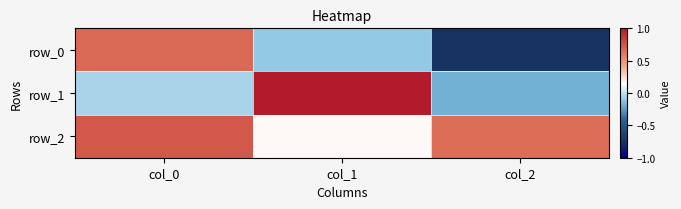

Between col_1 and col_2, which is larger?

col_1